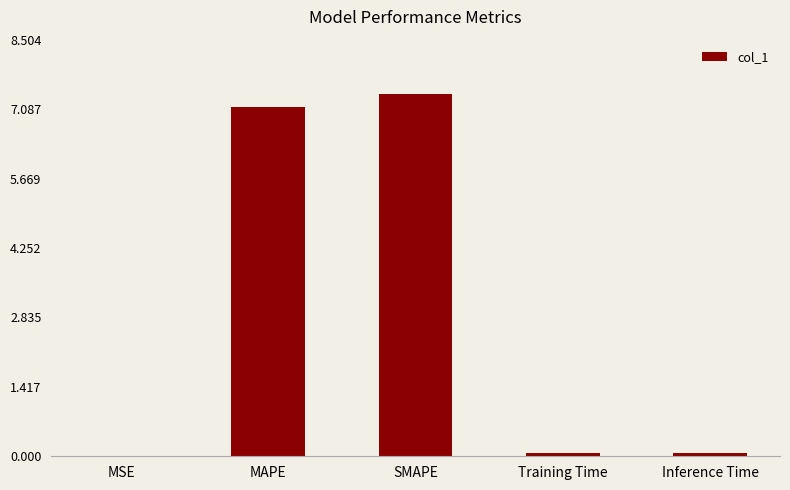

The chart shows a value of 7.4 at SMAPE. True or false?

True